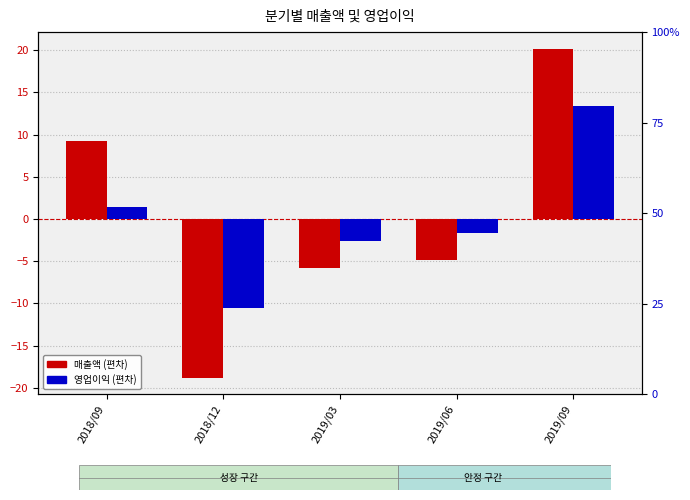

Is it true that 매출액 equals 20.2 at 2019/09?

True